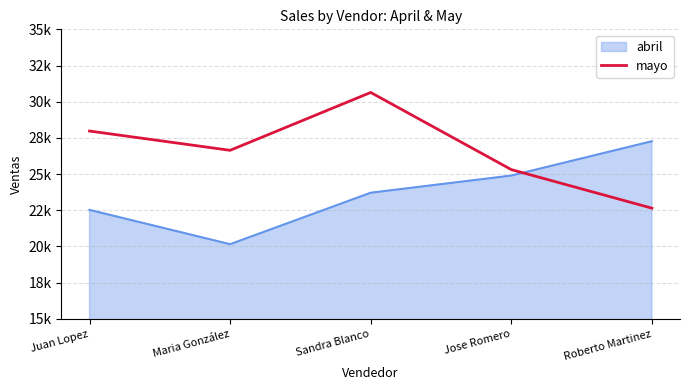

Between Juan Lopez and Maria González, which is larger?

Juan Lopez